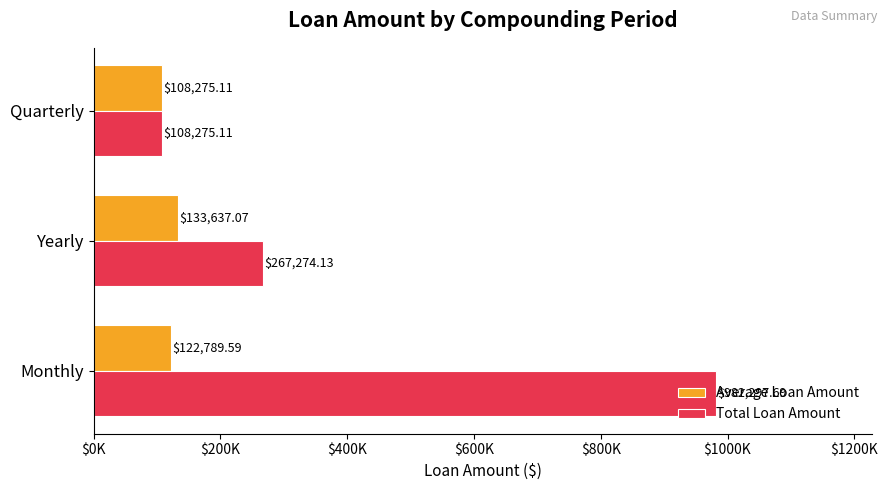

What are all the series names shown in the legend?

Average Loan Amount, Total Loan Amount